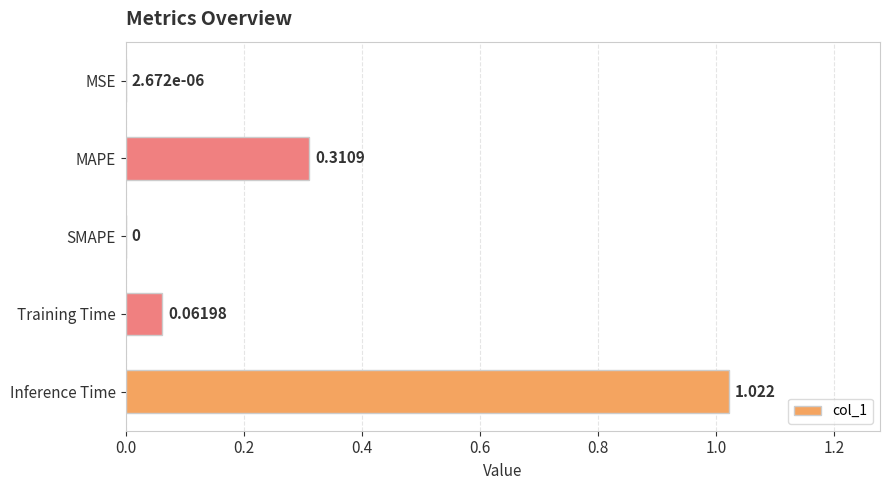

Between MSE and MAPE, which is larger?

MAPE